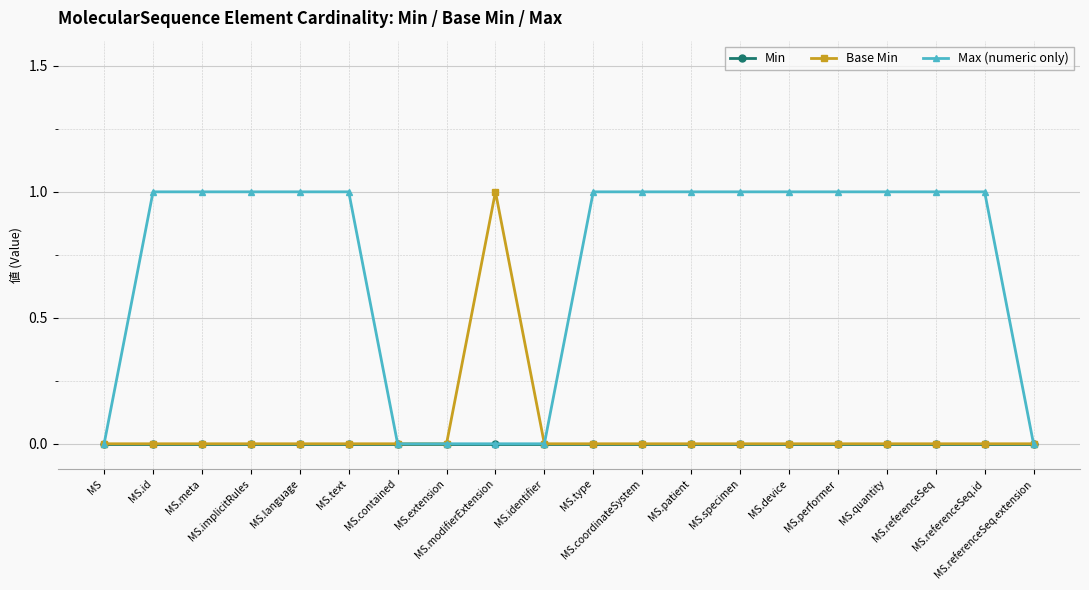

What is the label of the 20th point from the left?

MS.referenceSeq.extension